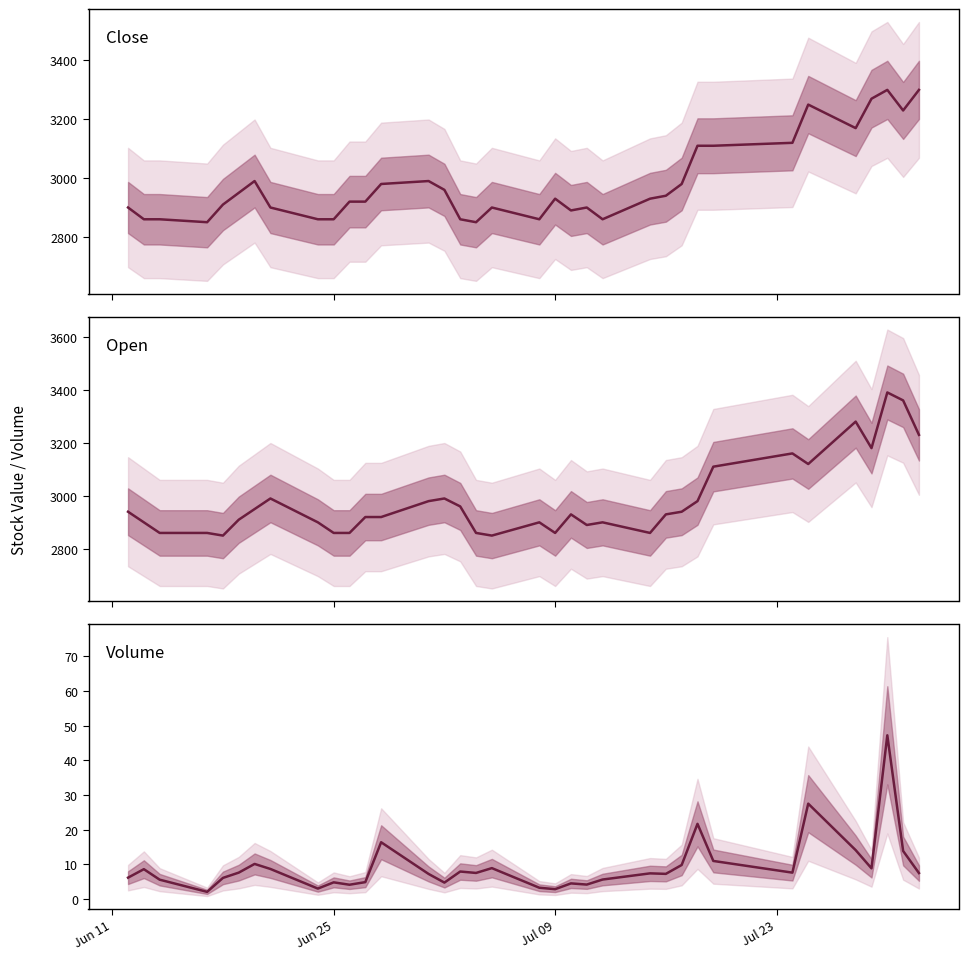

True or false: Close Price (Rp) and Volume (M shares) intersect in this chart.

False